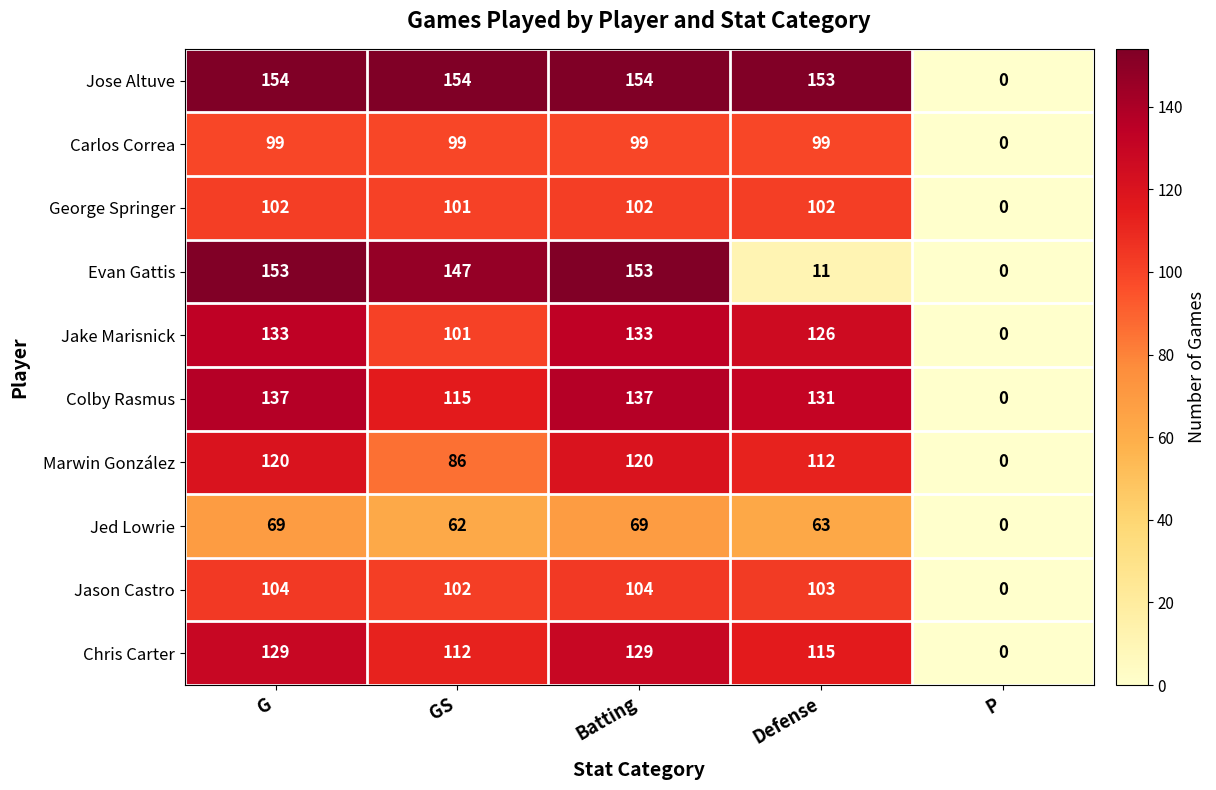

True or false: Jason Castro has a value of 102 at GS.

True